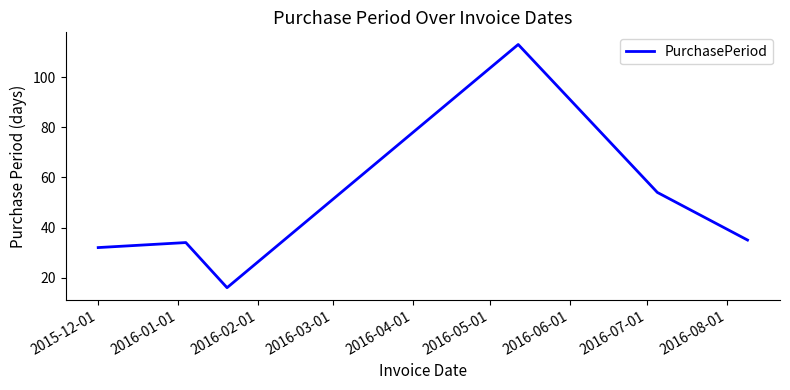

What is the greatest value displayed?

113